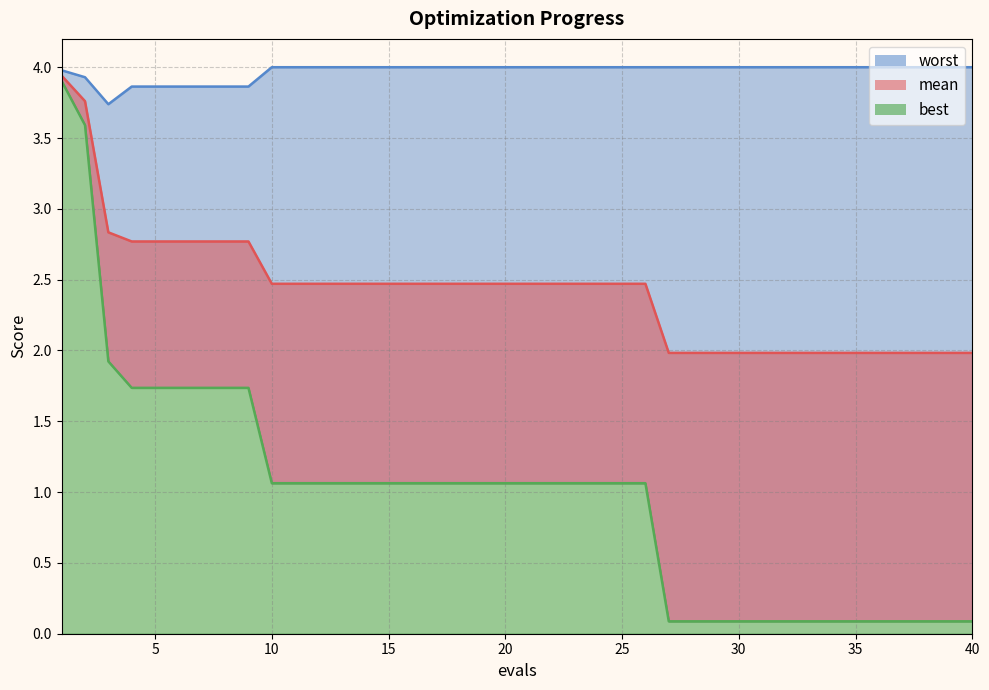

Which category has the lowest value in the best series?

27